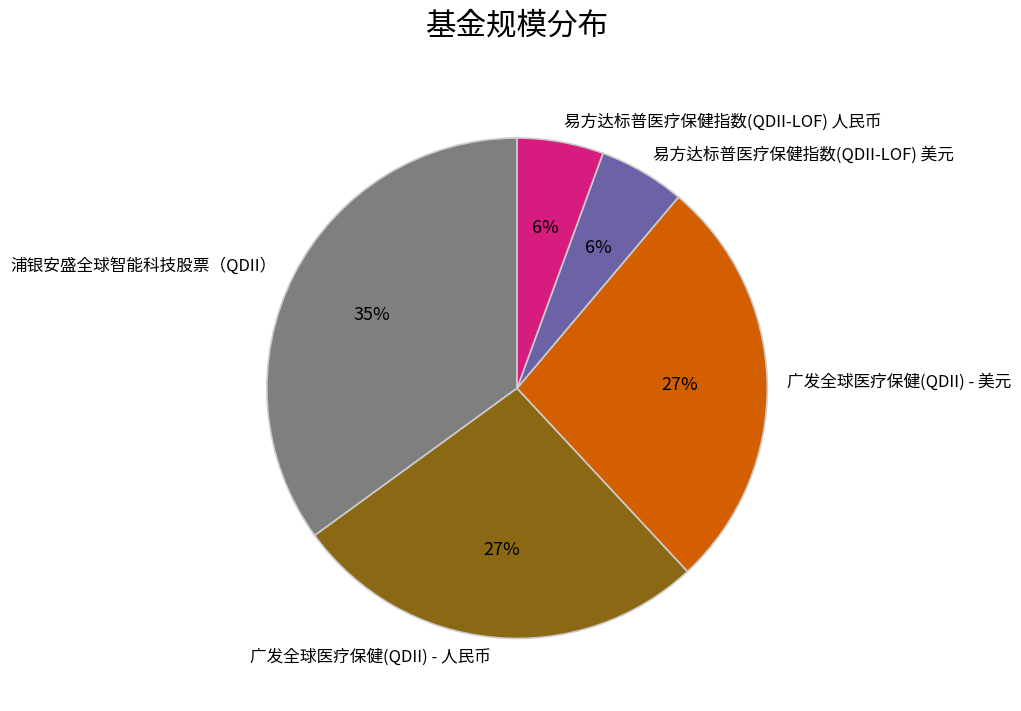

Does 易方达标普医疗保健指数(QDII-LOF) 人民币 represent more than half of the total?

No